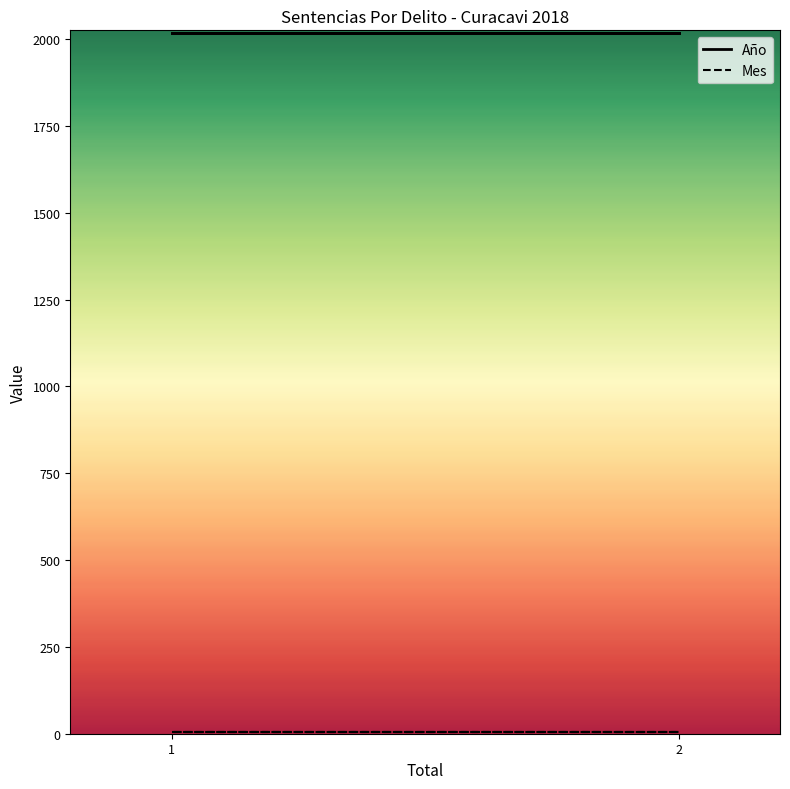

List the series in order of their peak value, lowest first.

Mes, Año